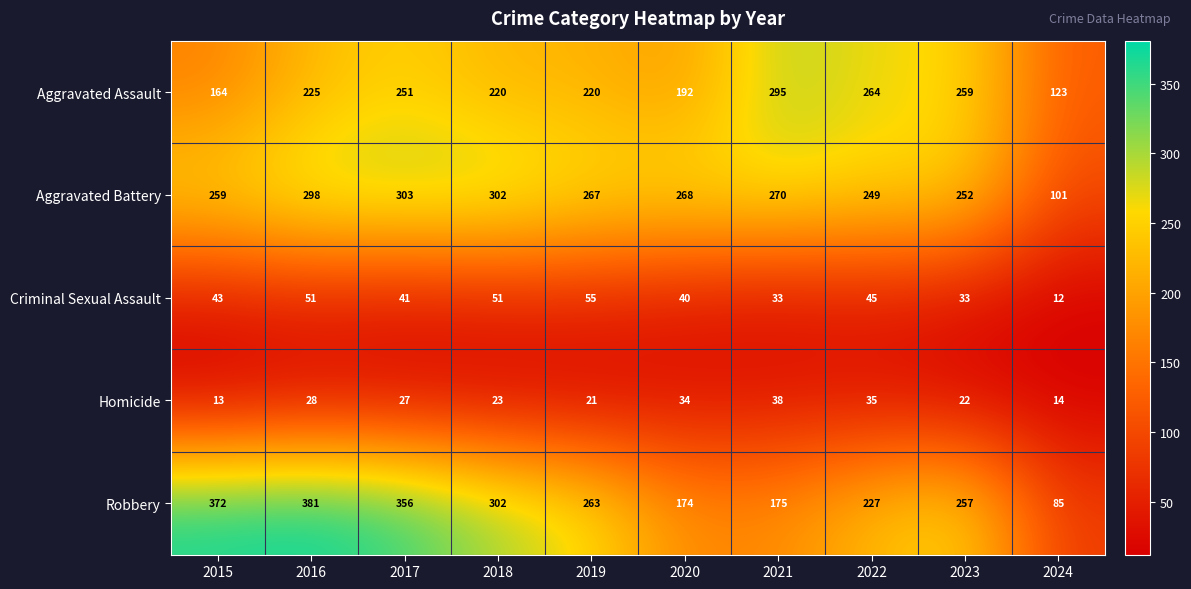

At how many categories does at least one series exceed 134?

9